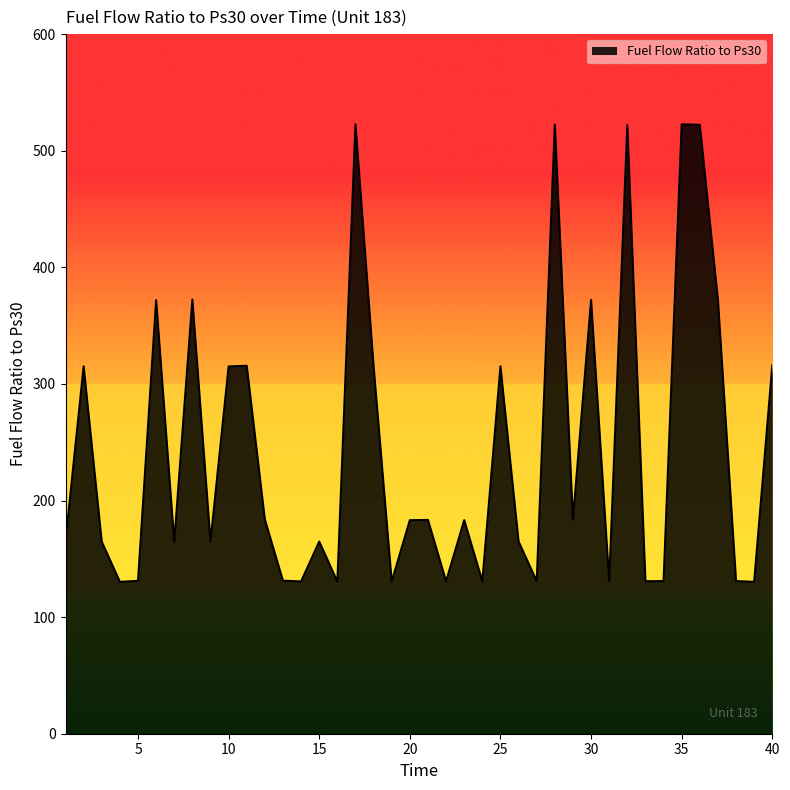

What is the difference between the maximum and minimum values?

392.4